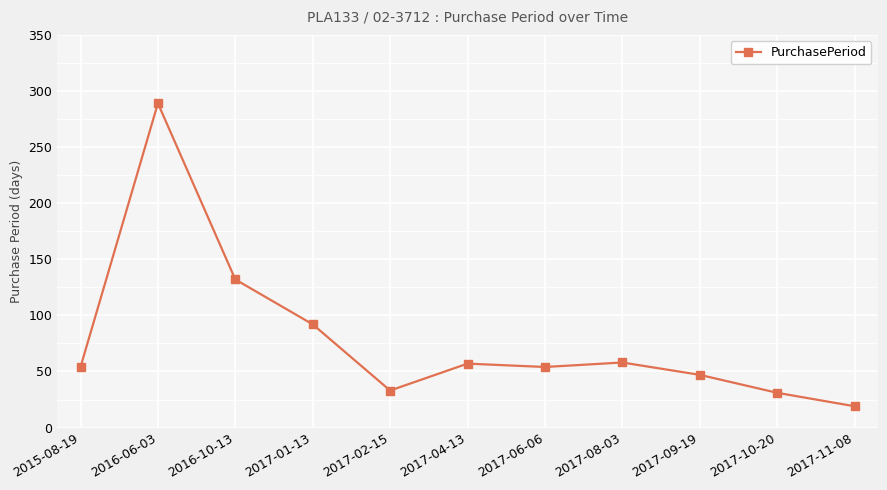

True or false: the data has more than 0 interior local peaks.

True